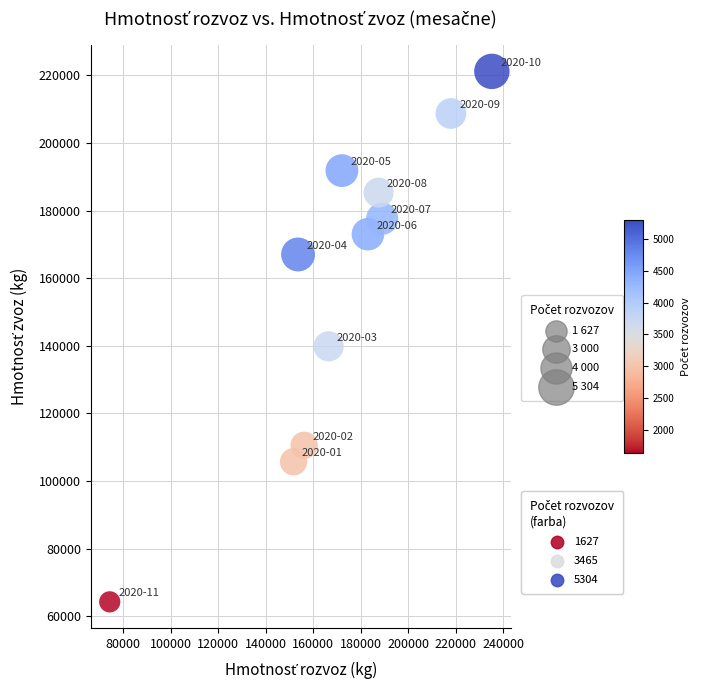

What is the average Y value?

158664.3